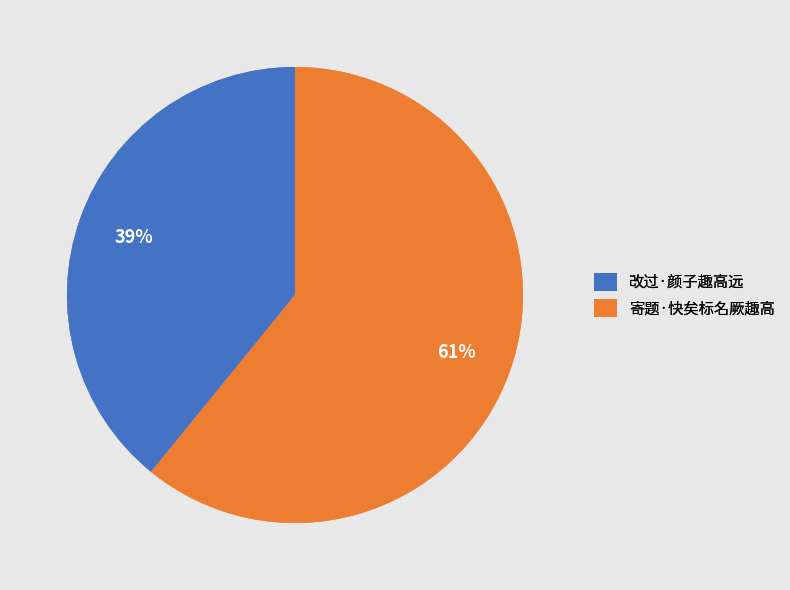

What is the ratio of the value at 改过·颜子趣高远 to the value at 寄题·快矣标名厥趣高?

0.6